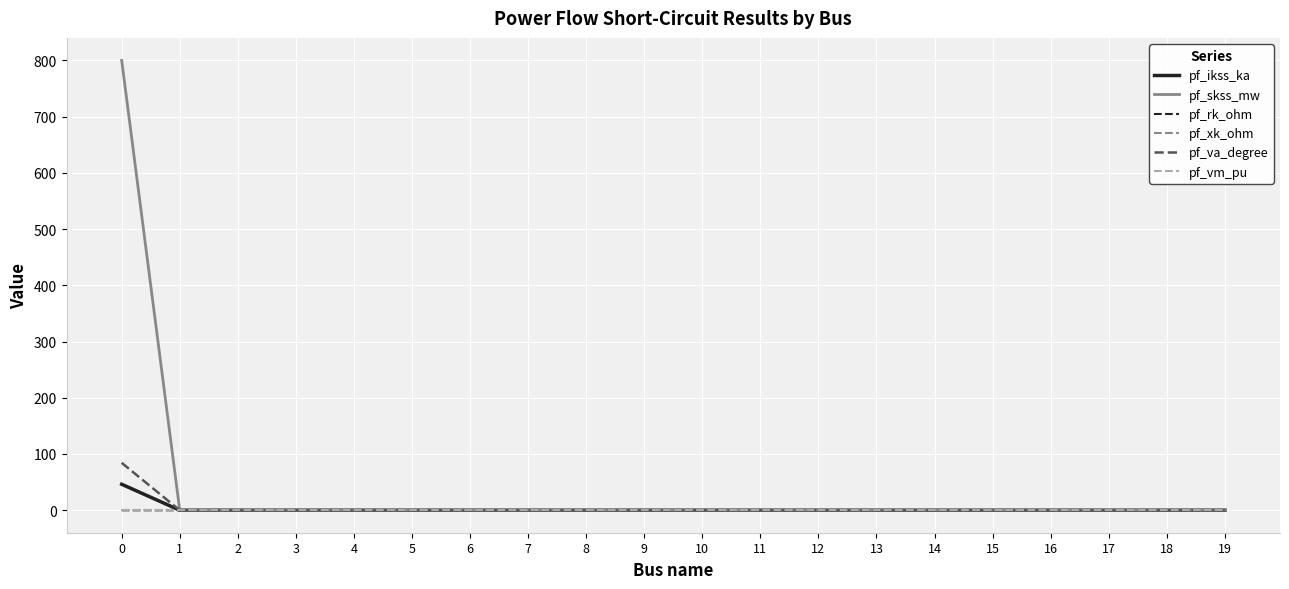

What is the average value of the pf_skss_mw series?

40.0